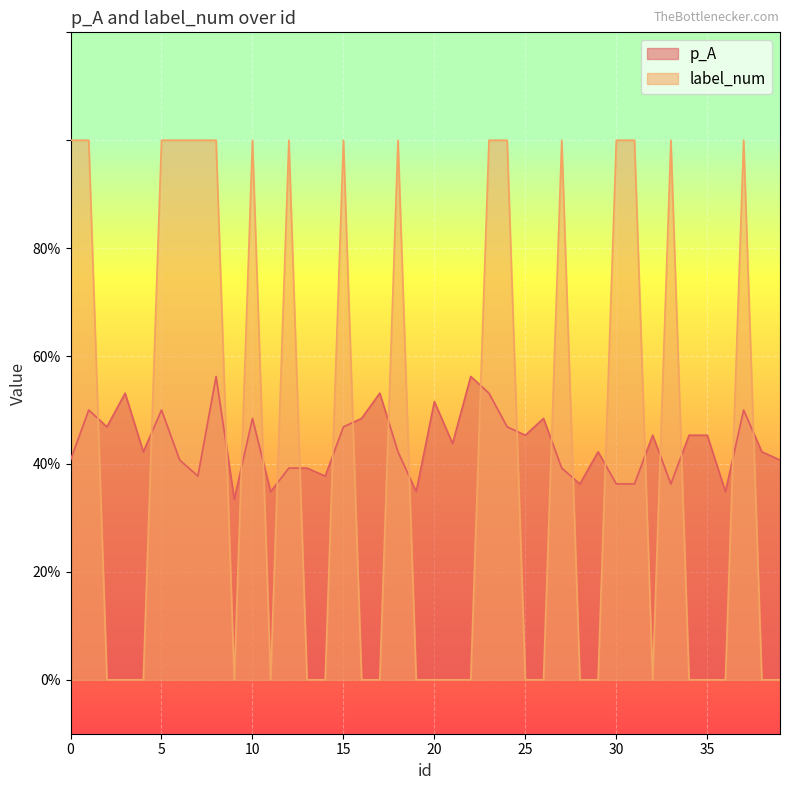

Where is the first local minimum for label_num?

9